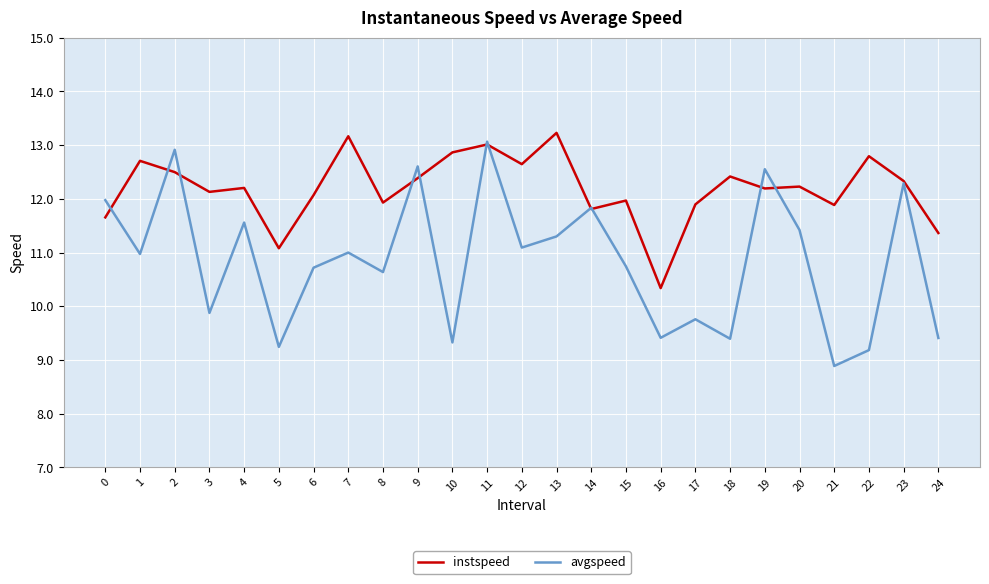

The avgspeed series shows 12.3 at 23. True or false?

True